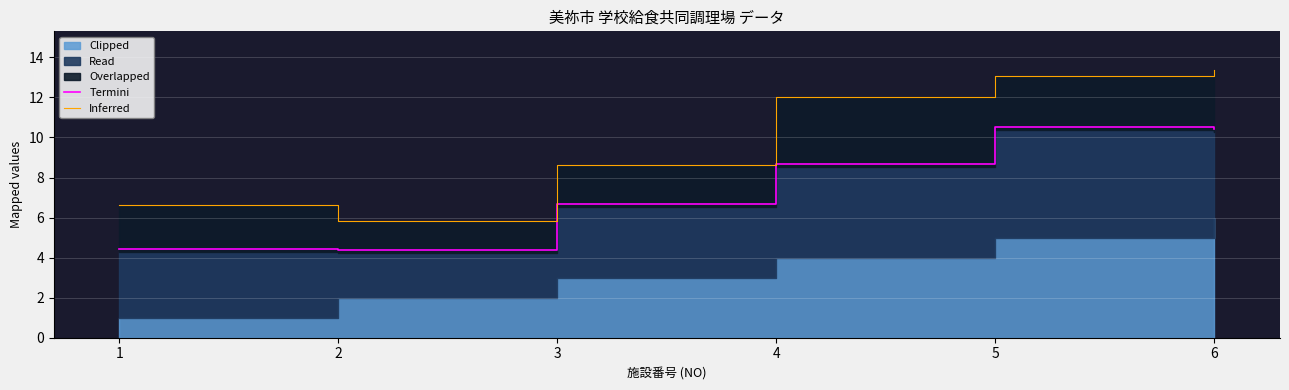

True or false: Termini and Inferred cross at least once.

False